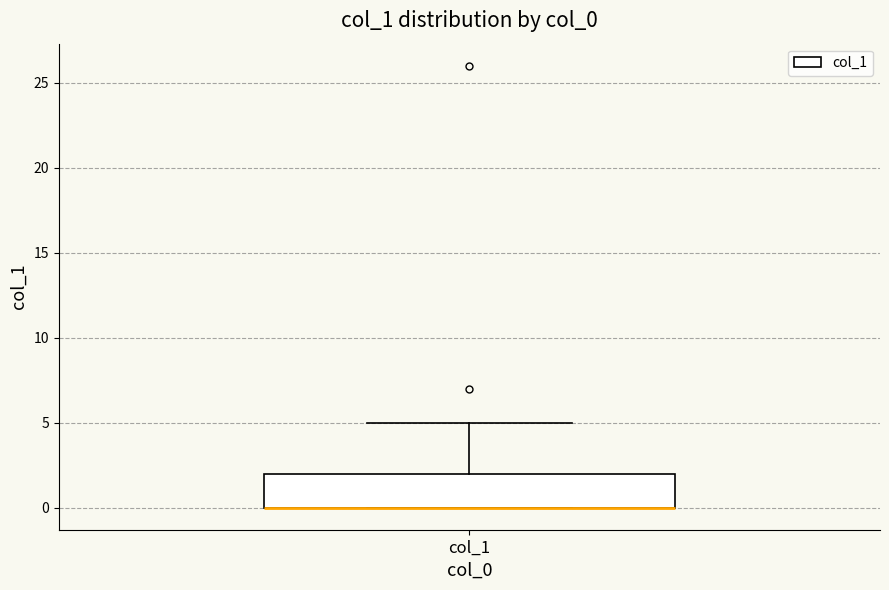

Read this box plot against the y-axis: the position of the median line, the range covered by the box, and the ends of both whiskers. The values are not printed on the chart, so give them approximately, as read against the axis.

median 0 (drawn on the box's lower edge), box 0 to 2, whiskers 0 to 5